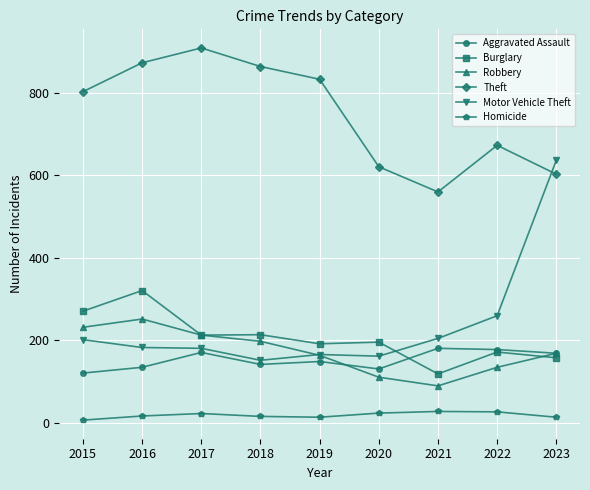

Which series changed the most between 2019 and 2020?

Theft